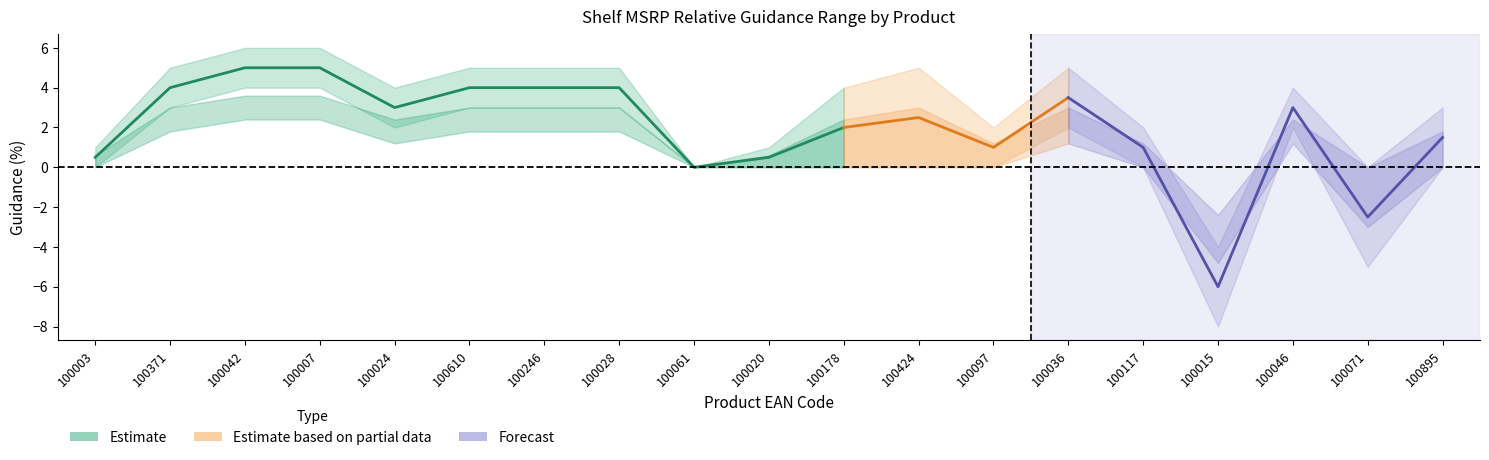

What is the maximum value shown in the chart?

6